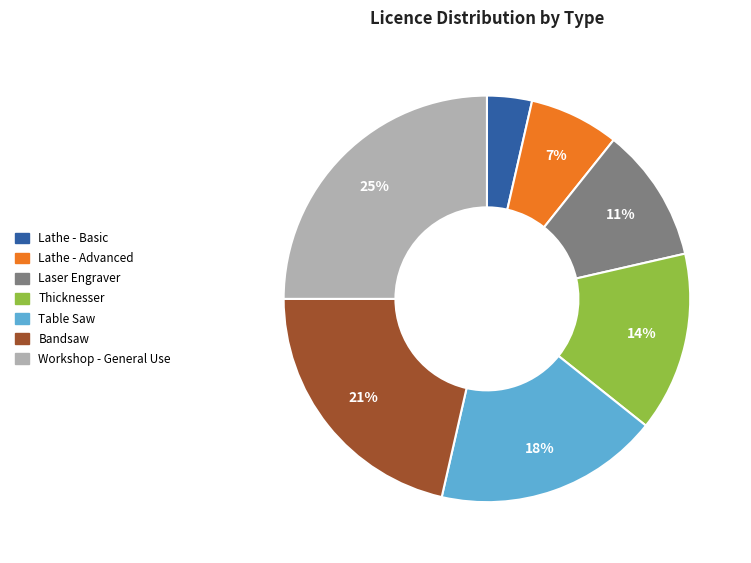

To the nearest percent, what portion does Lathe - Advanced represent?

7%